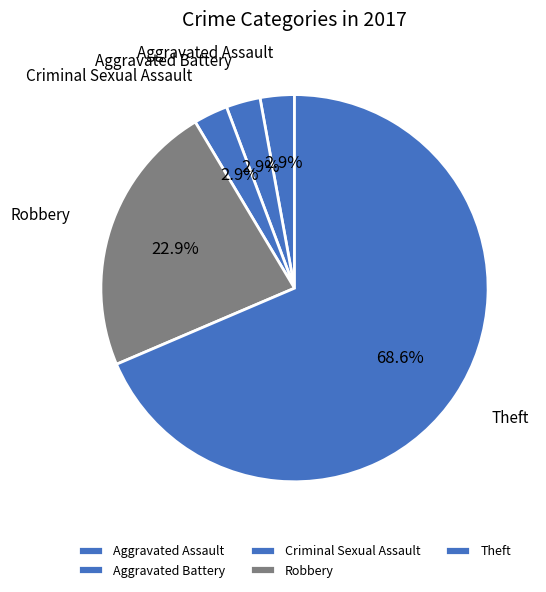

Approximately how many times larger is the value at Aggravated Assault compared to Criminal Sexual Assault?

1.0